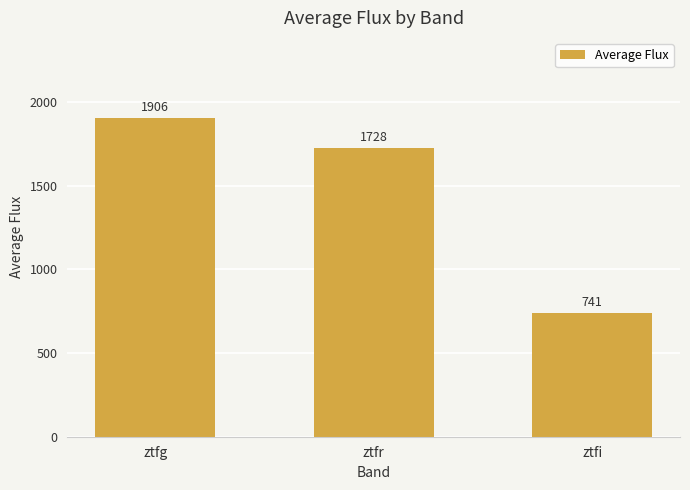

How many values are below 1727?

1